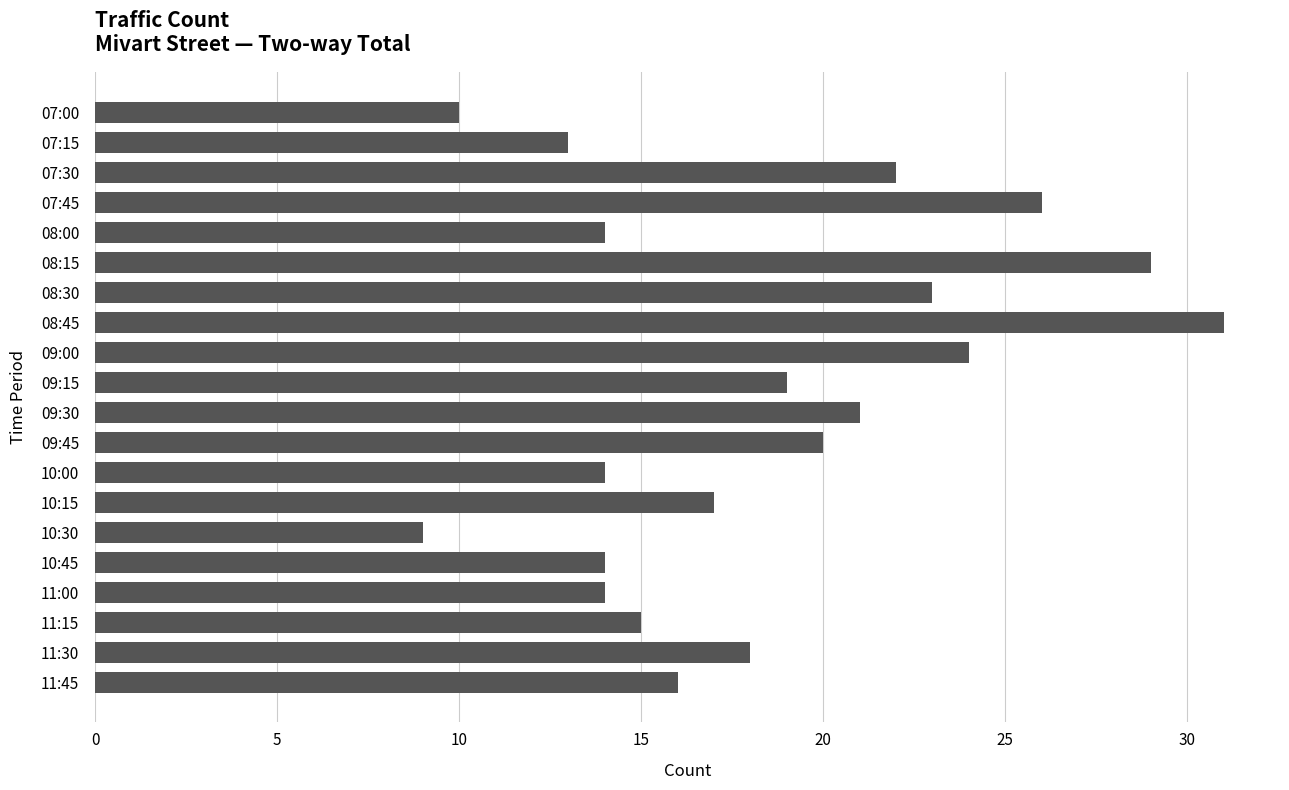

What is the smallest value displayed?

9